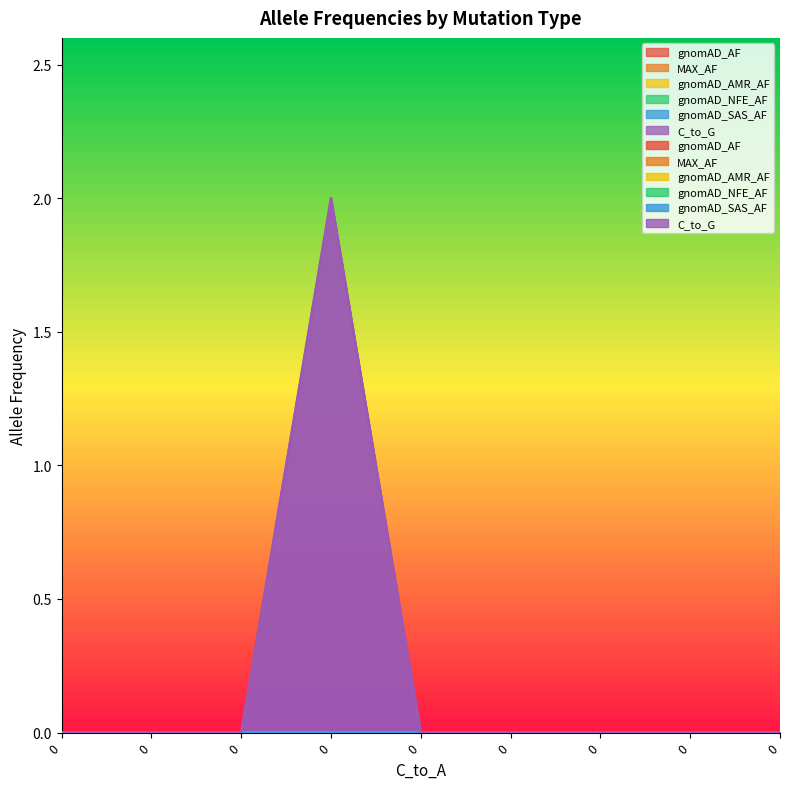

Is it true that C_to_G equals -1.3 at 0?

False